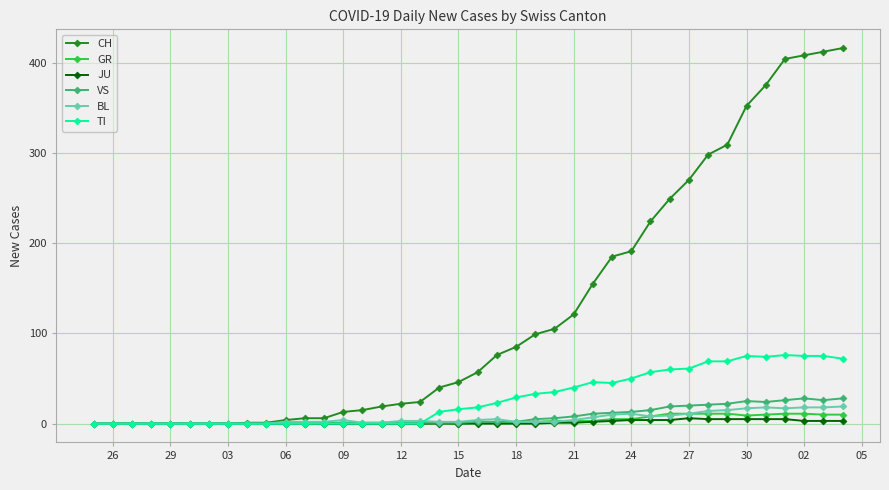

What is the maximum value shown in the chart?

416